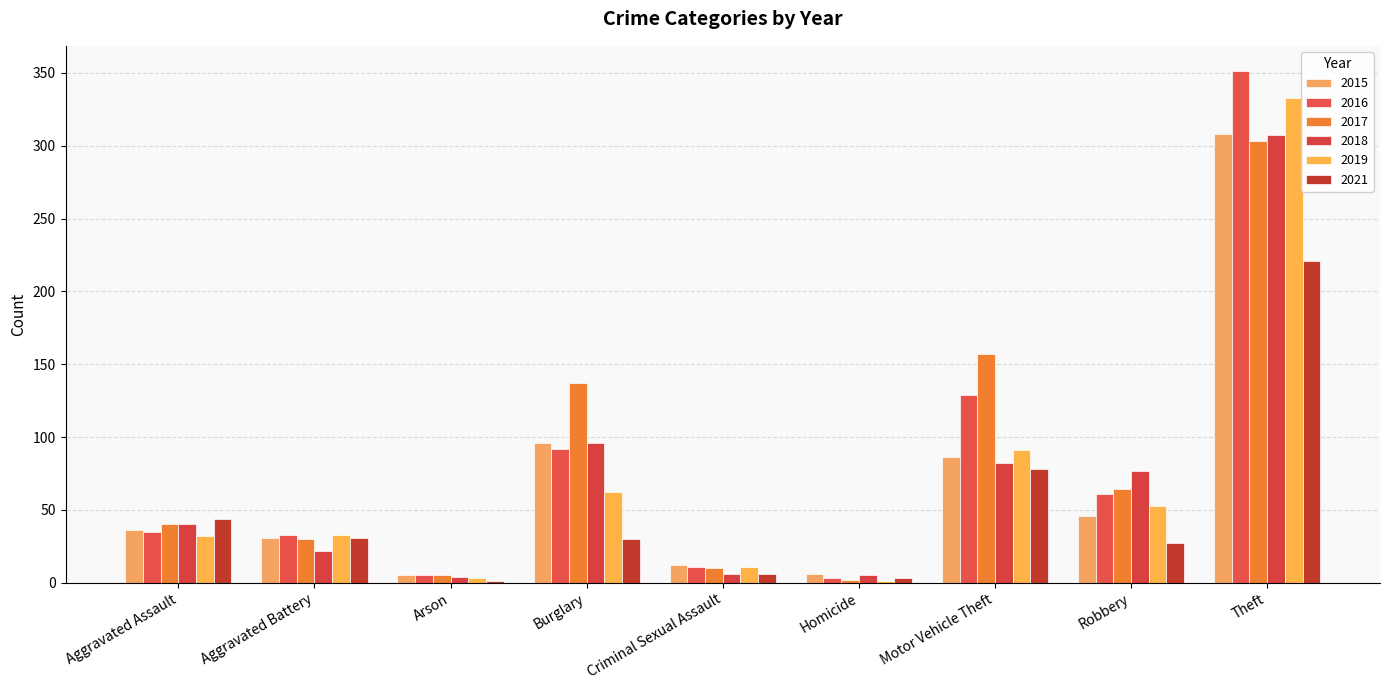

List the labels in order of 2017 value, smallest first.

Homicide, Arson, Criminal Sexual Assault, Aggravated Battery, Aggravated Assault, Robbery, Burglary, Motor Vehicle Theft, Theft